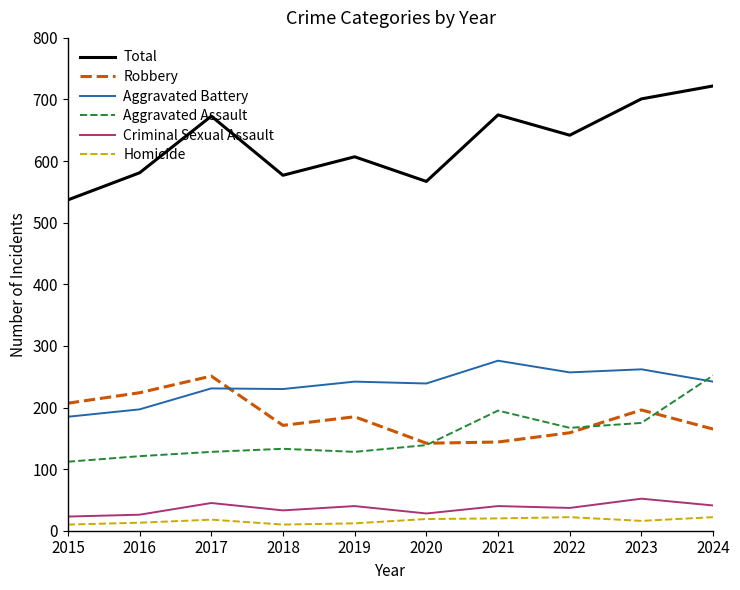

Read the Criminal Sexual Assault value at 2020.

28